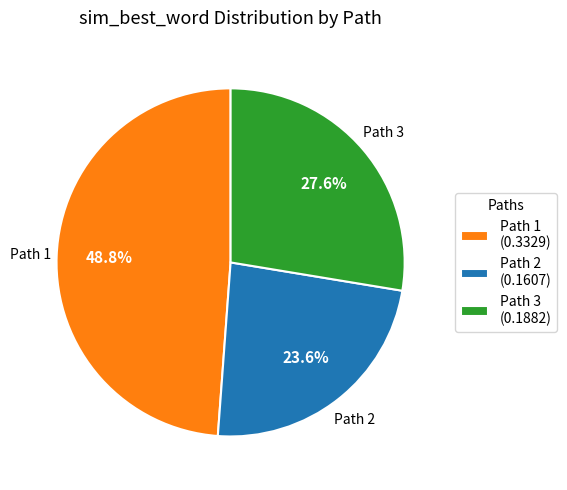

What is the largest slice in the pie chart?

Path 1